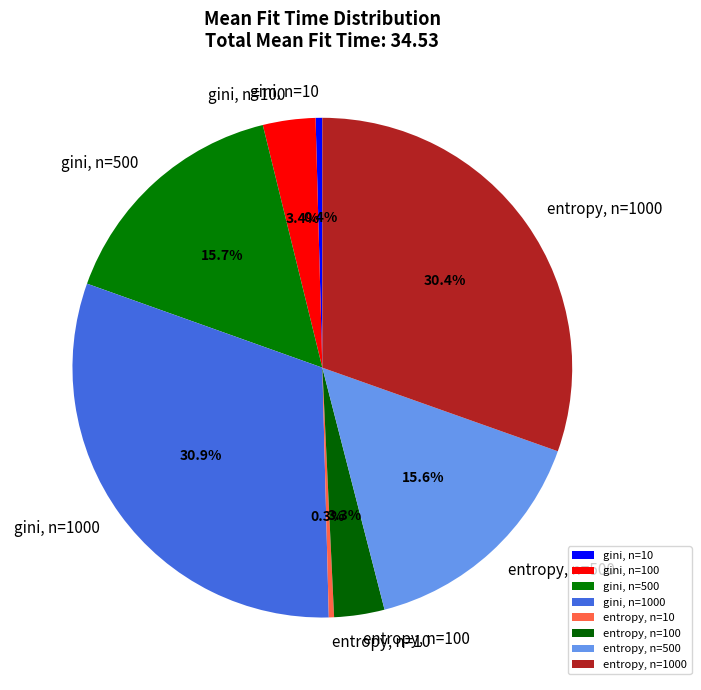

What percentage do entropy, n=500 and gini, n=10 together represent?

16.0%